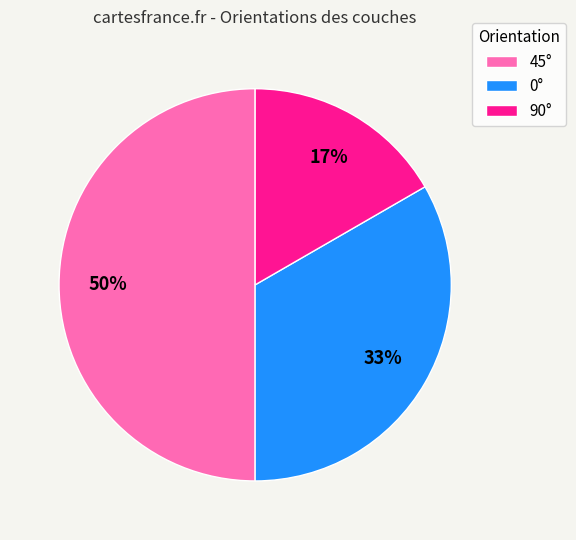

Is 0° the majority of the pie?

No